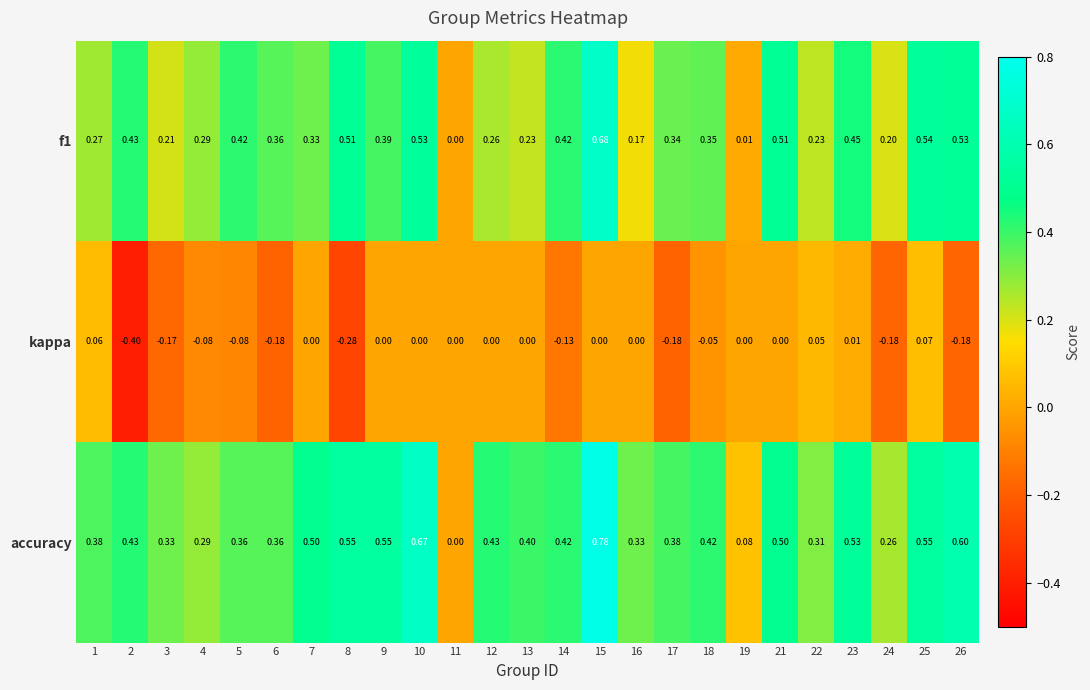

Which series has the widest spread of values?

accuracy